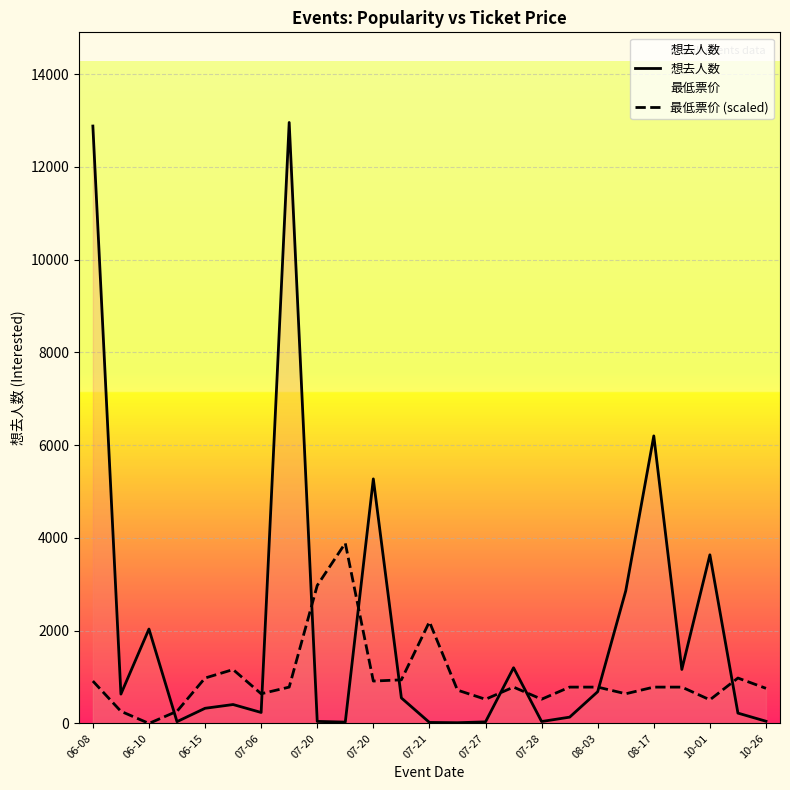

Which series has the largest range (max minus min)?

想去人数